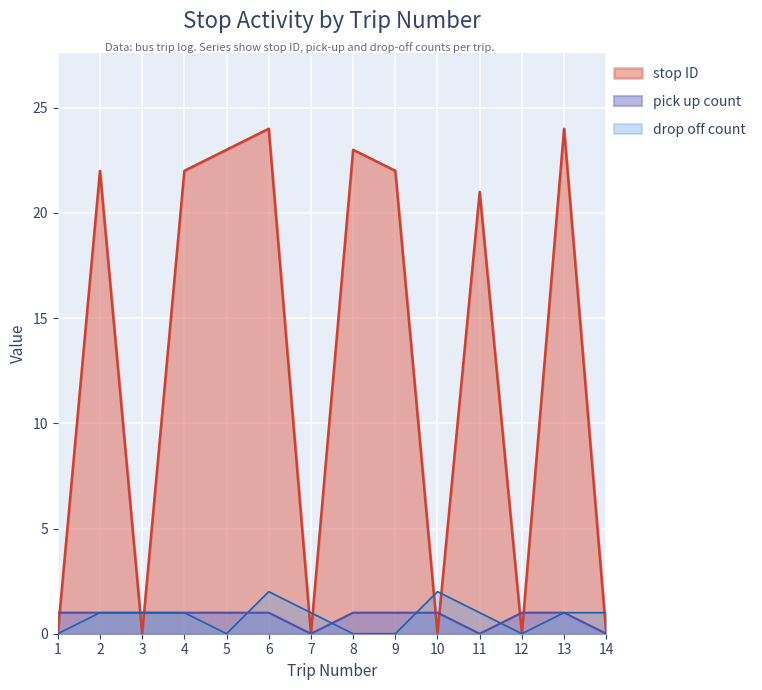

How many values in drop off count are above zero?

9